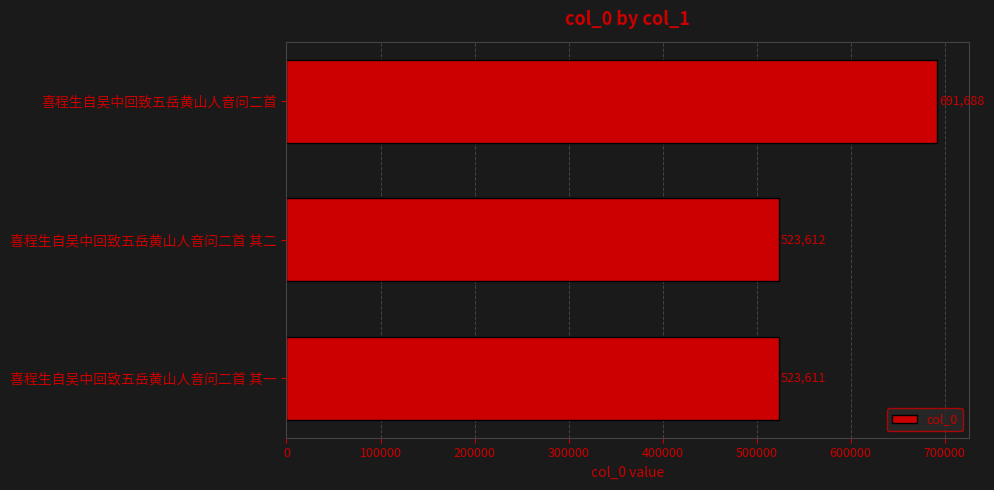

True or false: the data shows 1012518 at 喜程生自吴中回致五岳黄山人音问二首.

False